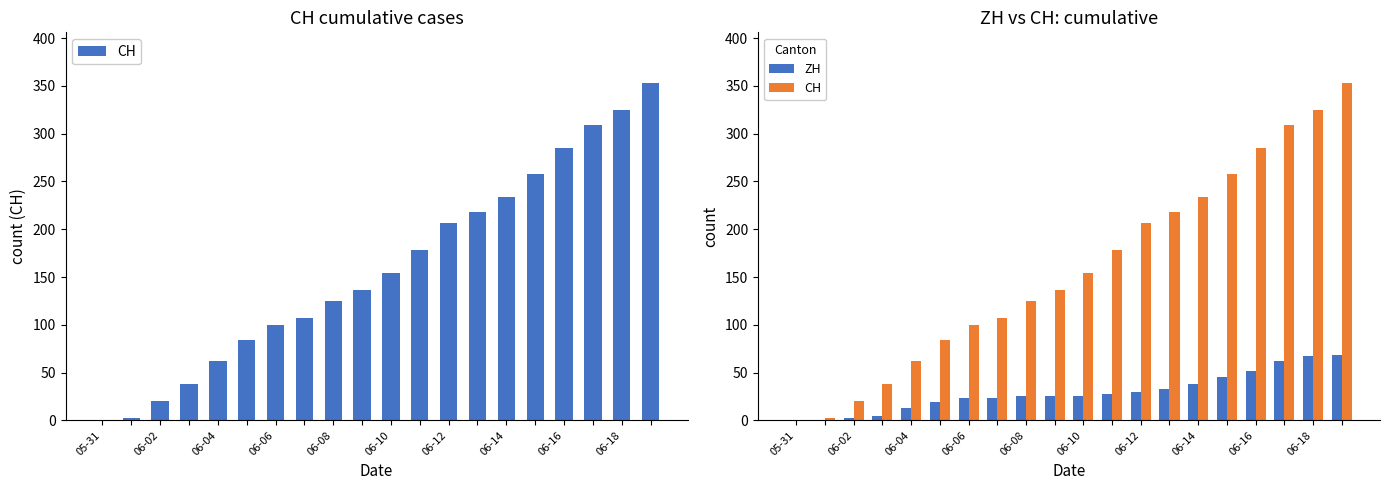

Reading right to left, what are all the values shown in this chart?

CH: 353	325	309	285	258	234	218	206	178	154	136	125	107	100	84	62	38	20	3	0
ZH: 68	67	62	52	45	38	33	30	28	26	26	26	23	23	19	13	5	2	0	0